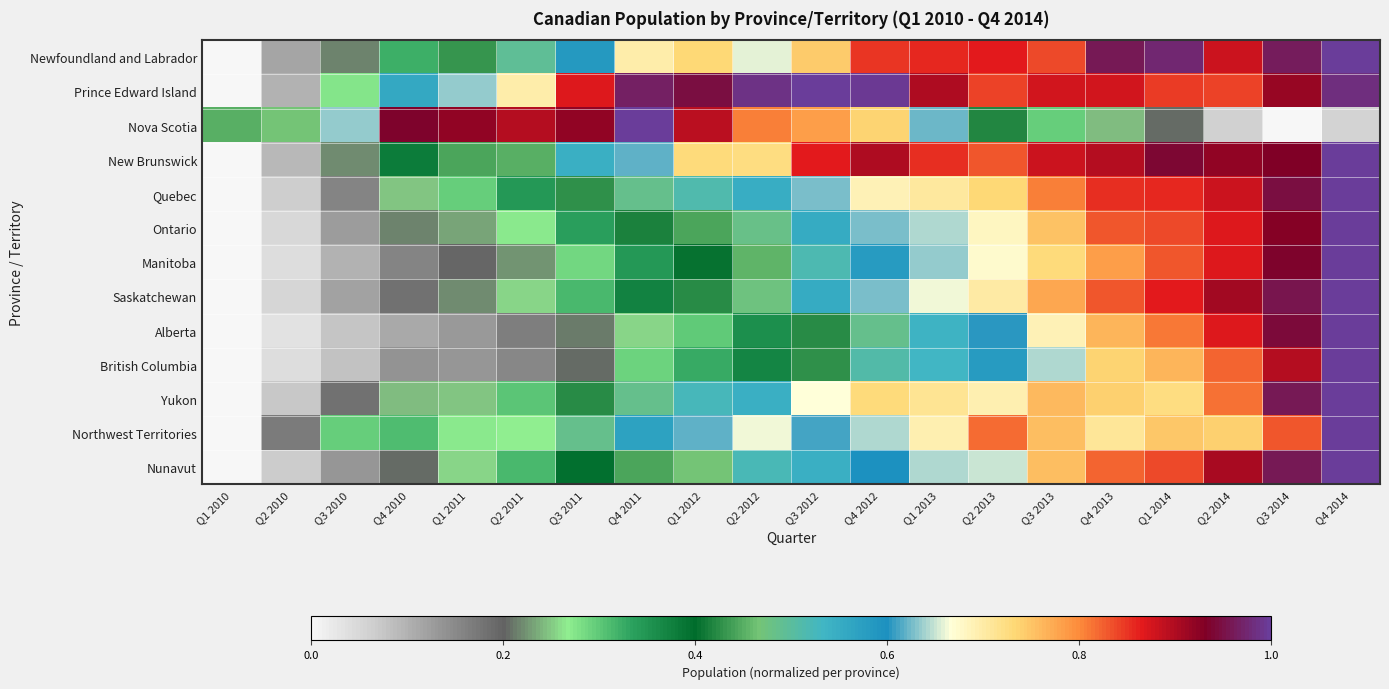

At which category is the sum across all series the highest?

Q4 2014